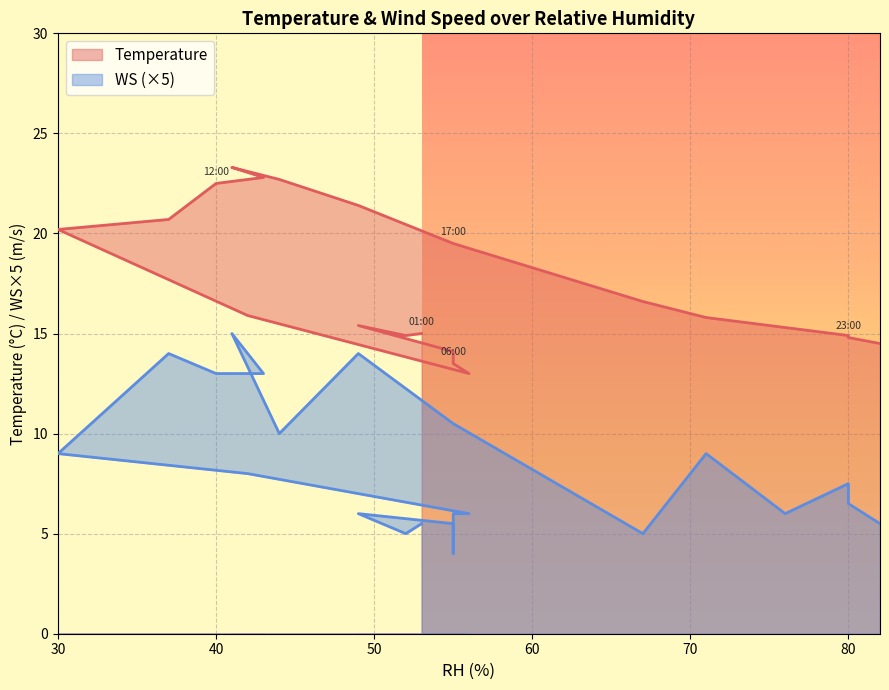

What is the difference between the highest and lowest values at 40?

9.5